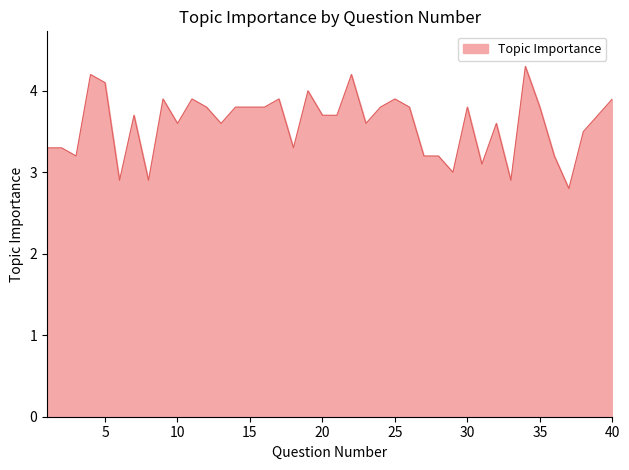

Reading right to left, list all the values displayed in this chart.

3.9	3.7	3.5	2.8	3.2	3.8	4.3	2.9	3.6	3.1	3.8	3.0	3.2	3.2	3.8	3.9	3.8	3.6	4.2	3.7	3.7	4.0	3.3	3.9	3.8	3.8	3.8	3.6	3.8	3.9	3.6	3.9	2.9	3.7	2.9	4.1	4.2	3.2	3.3	3.3